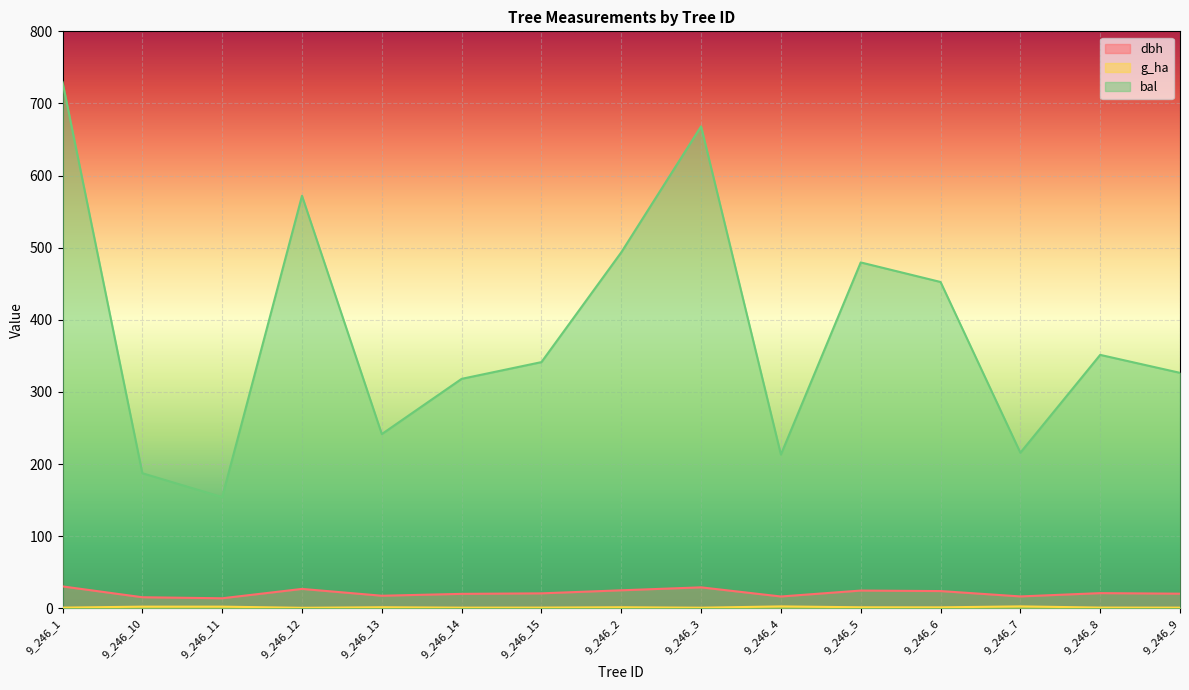

At which category does dbh reach its first local peak?

9_246_12